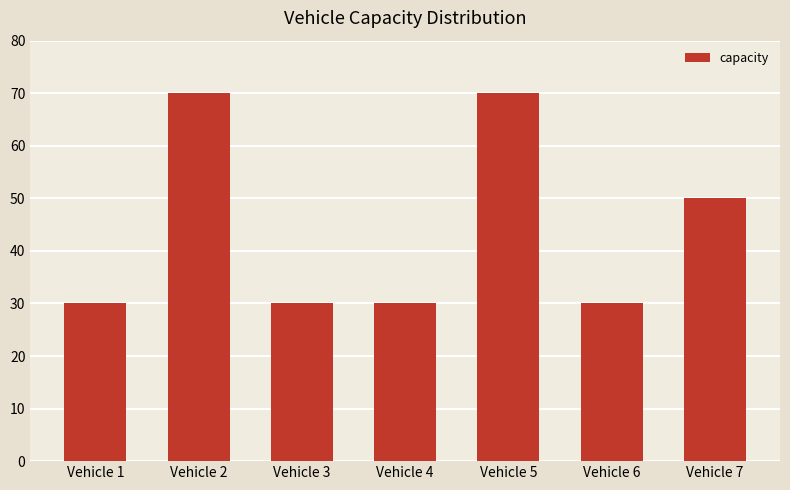

What is the maximum value shown in the chart?

70